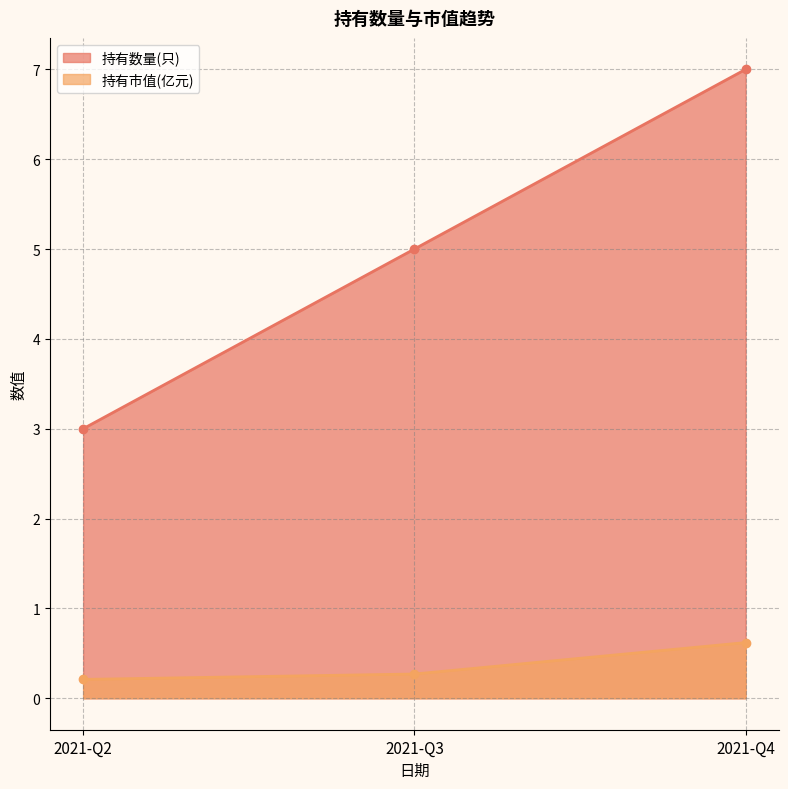

Is it true that 持有数量(只) equals 11.7 at 2021-Q4?

False